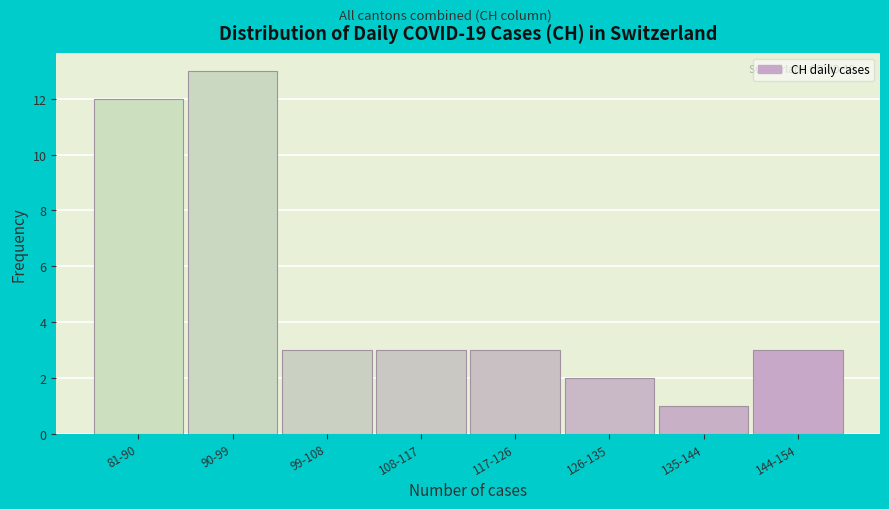

Reading left to right, extract all data points from this chart.

81-90=12	90-99=13	99-108=3	108-117=3	117-126=3	126-135=2	135-144=1	144-154=3